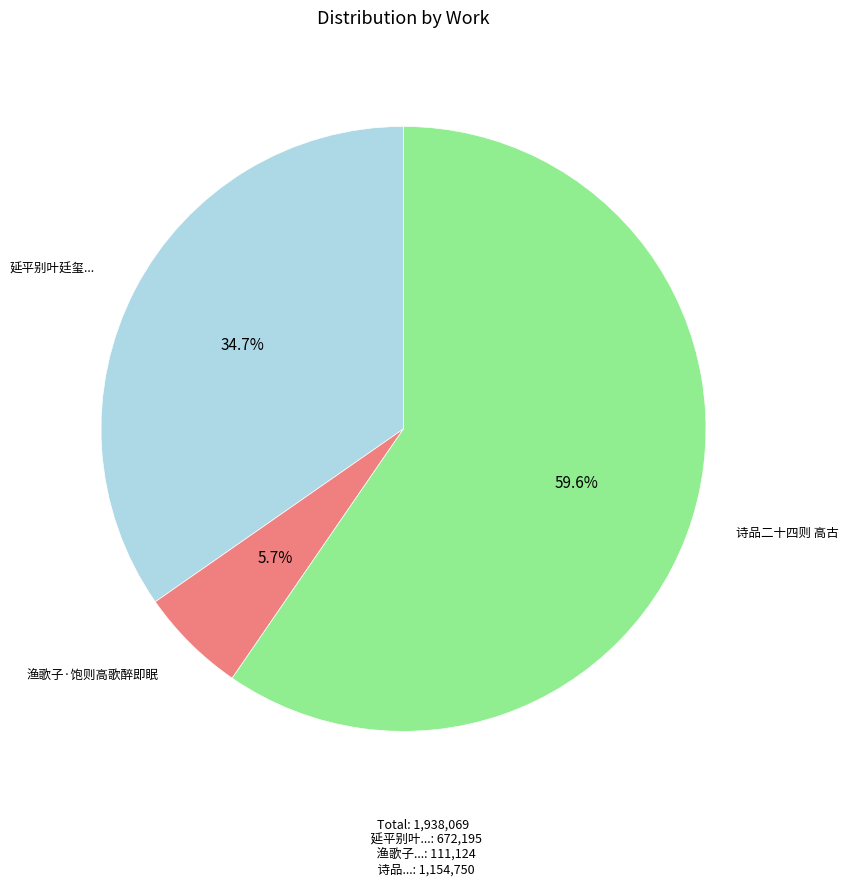

Is there a majority slice in this chart?

Yes